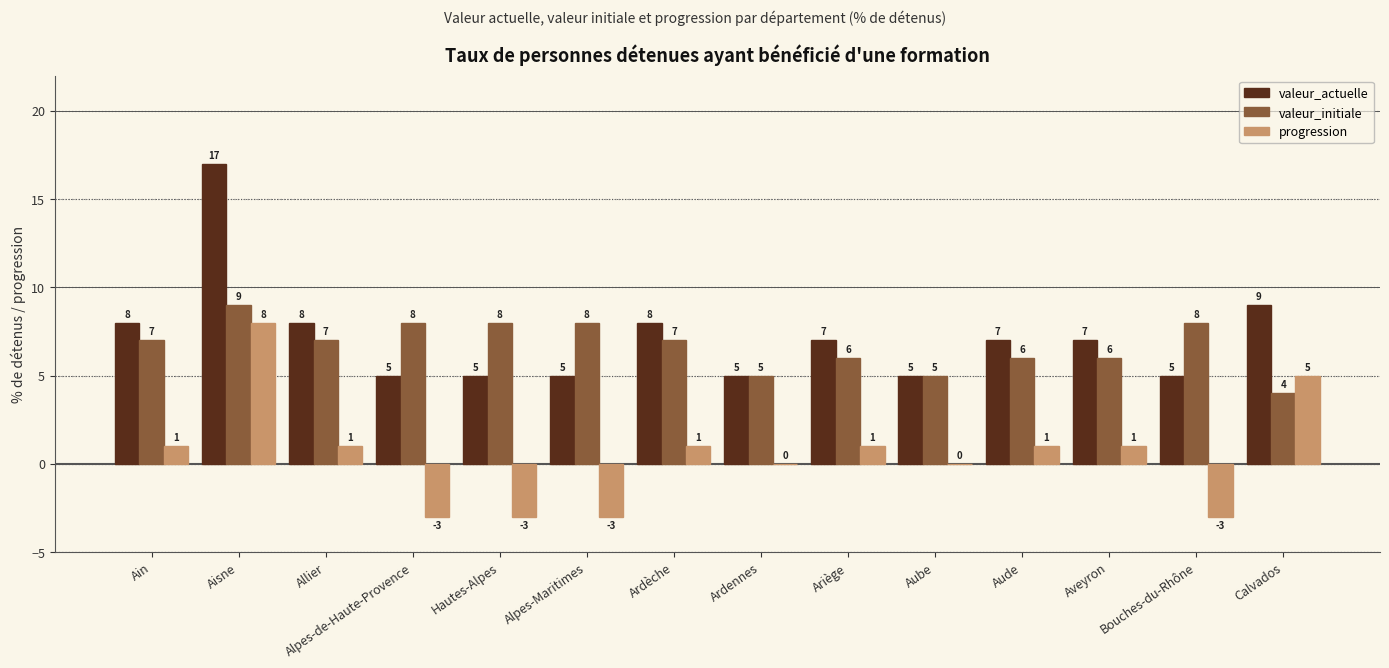

What is the maximum value shown in the chart?

17